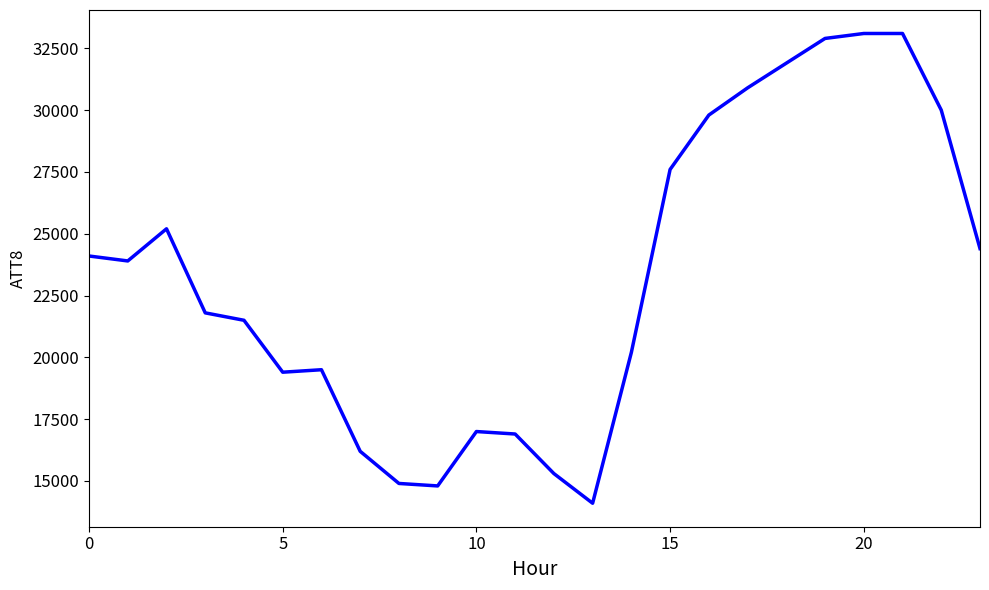

How many categories are shown in the chart?

24